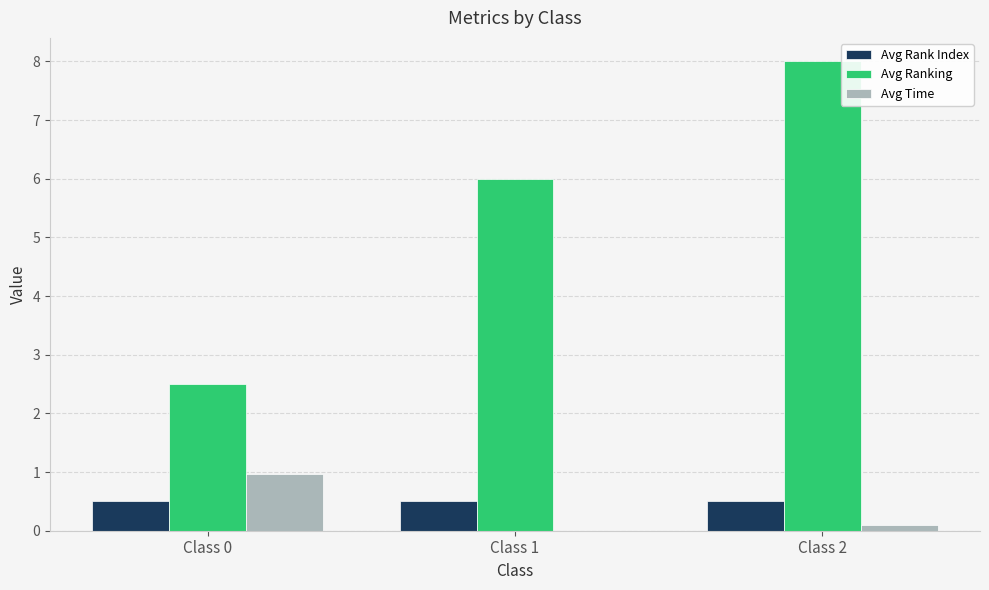

What is the greatest value displayed?

8.0